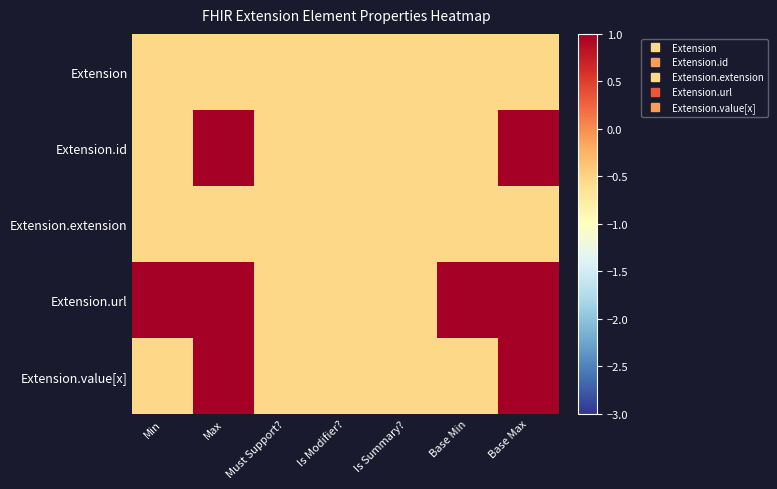

What is the minimum value shown in the chart?

-0.5